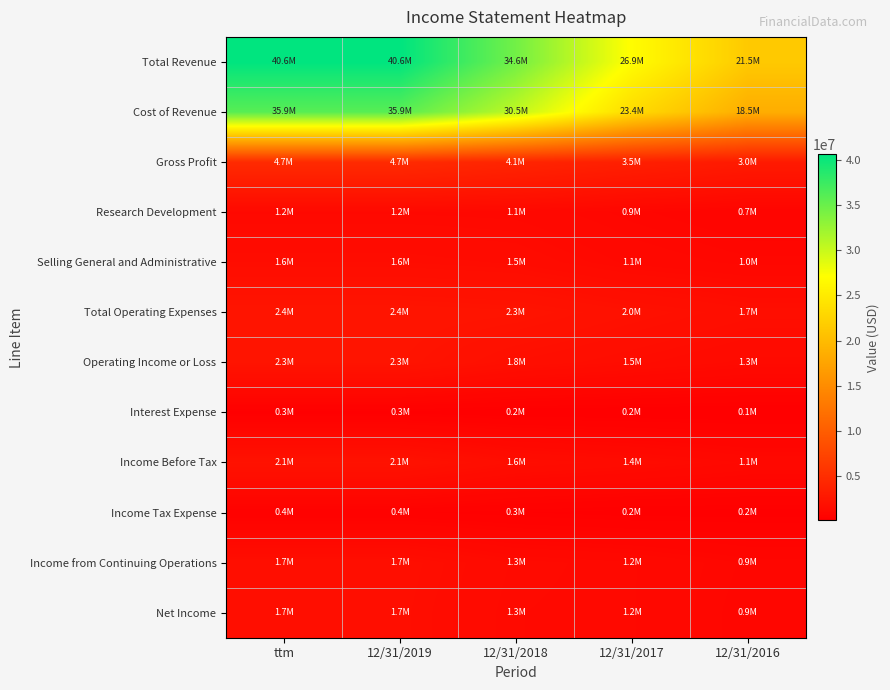

Which category has the highest value across all series?

ttm